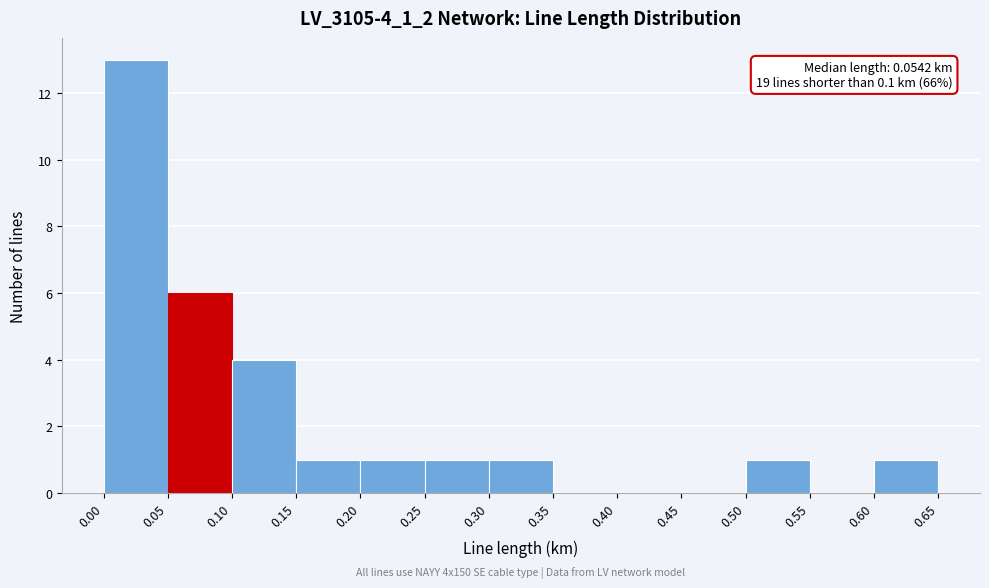

Over which range of the x-axis is the bar tallest?

0.00 to 0.05